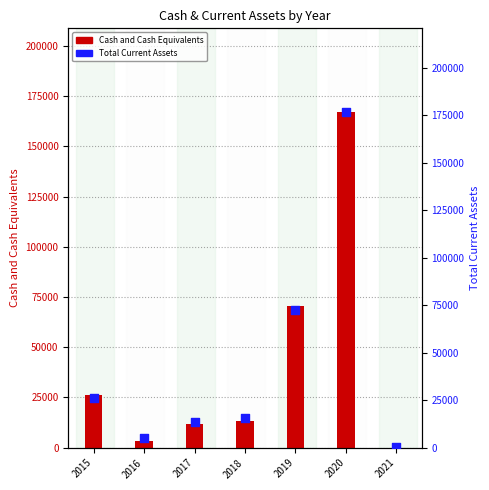

Which series has the largest total across all categories?

Total Current Assets